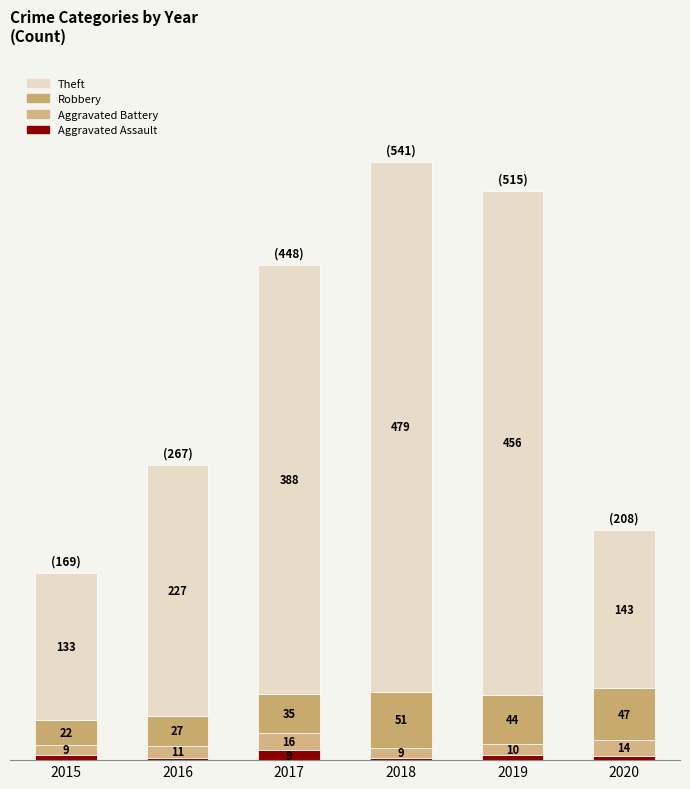

Does the chart contain any negative values?

No